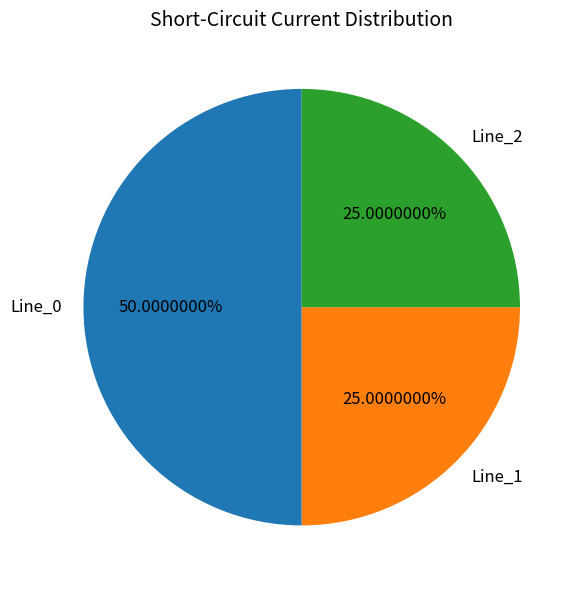

Which slice represents more than half of the pie?

Line_0